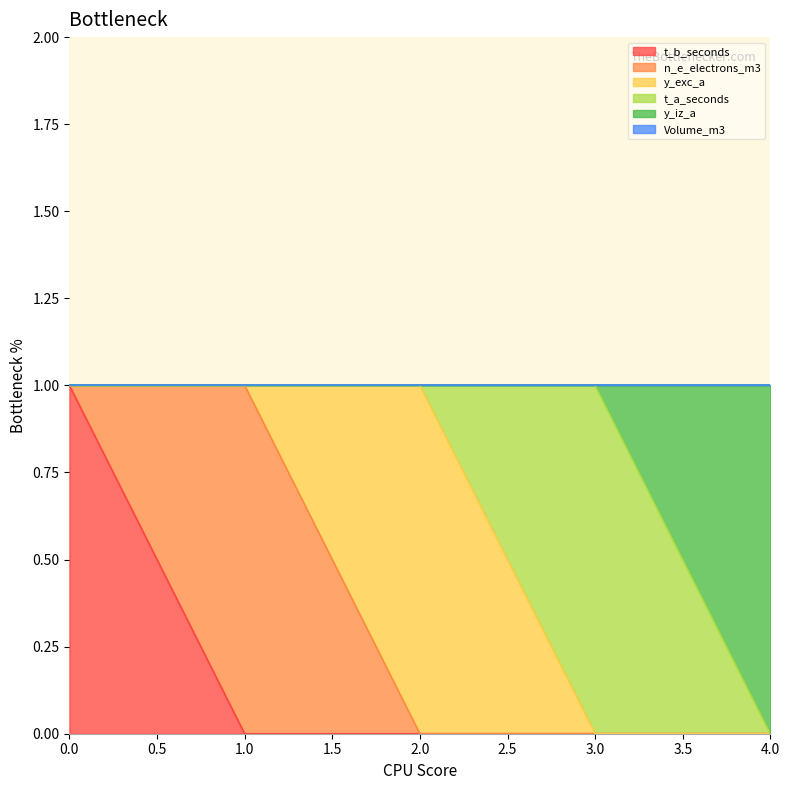

Count the number of categories in the chart.

5